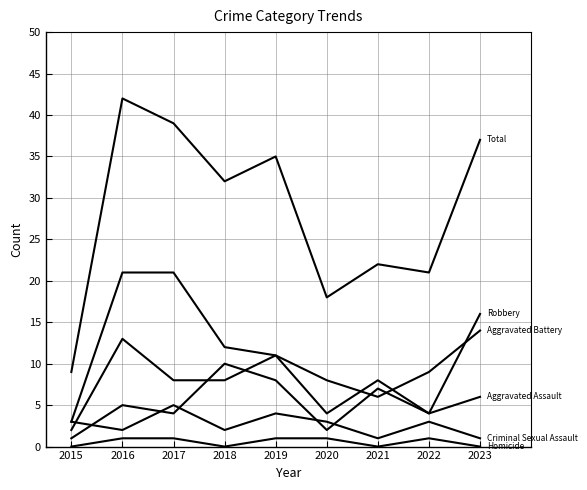

At which category is the sum across all series the highest?

2016